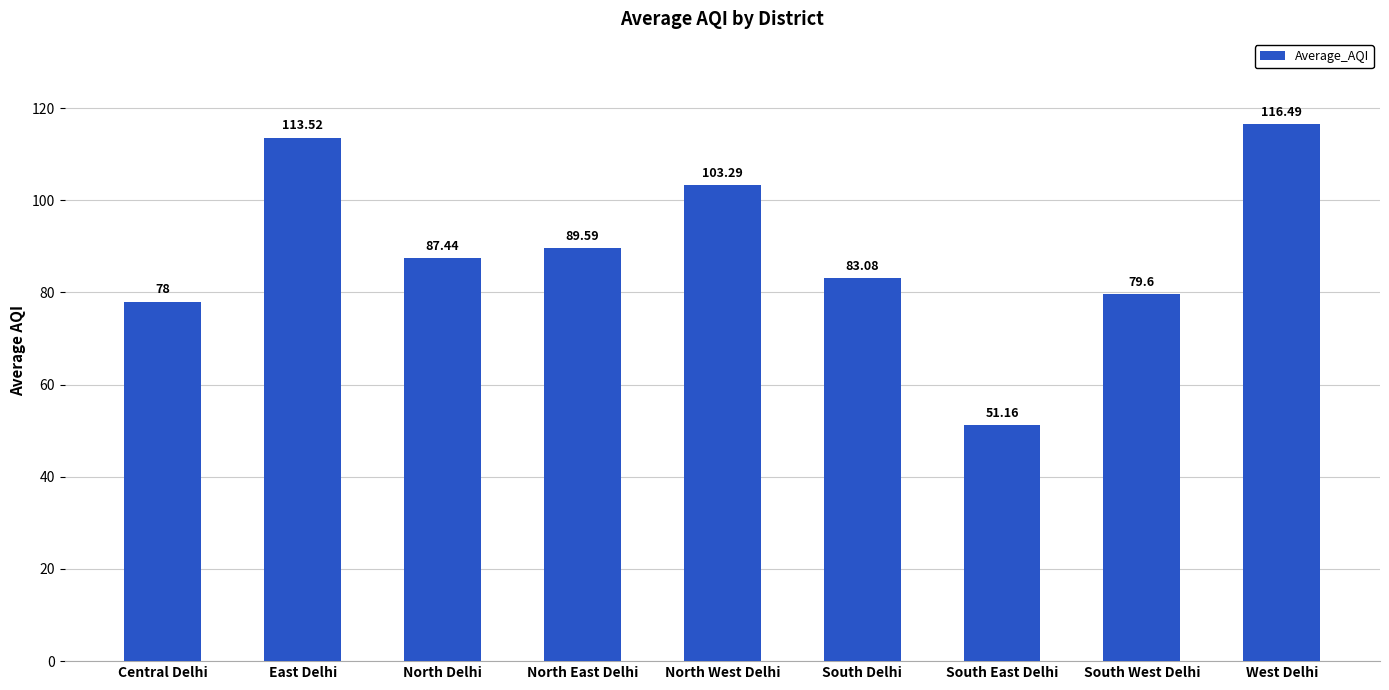

What is the label of the 1st bar from the left?

Central Delhi